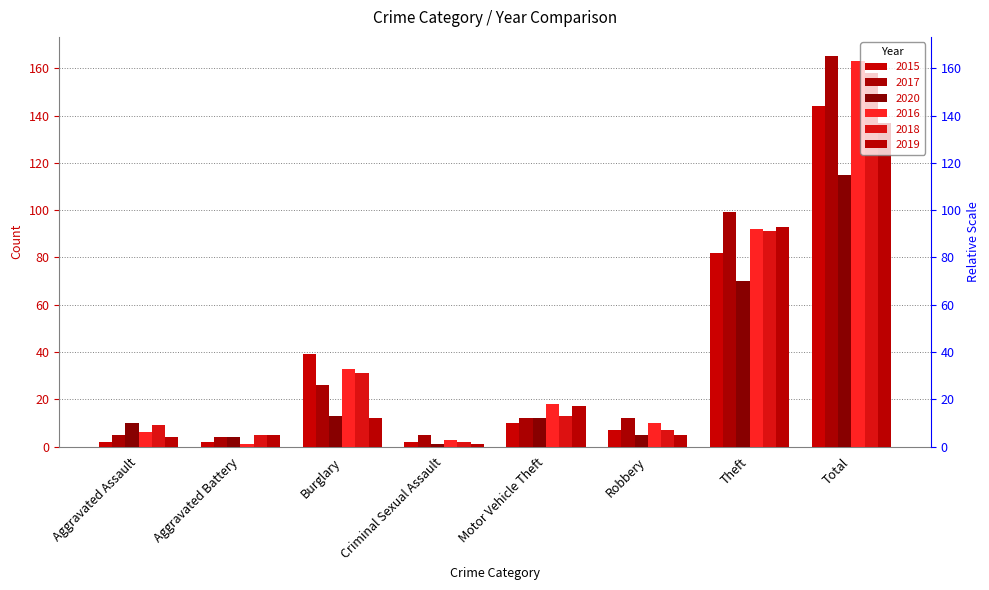

How many bars are there in total?

48